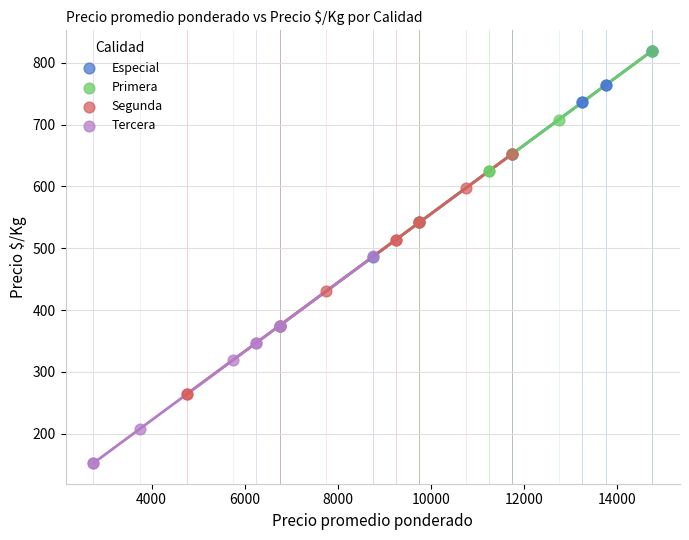

Which series has the largest Y range (max minus min)?

Primera